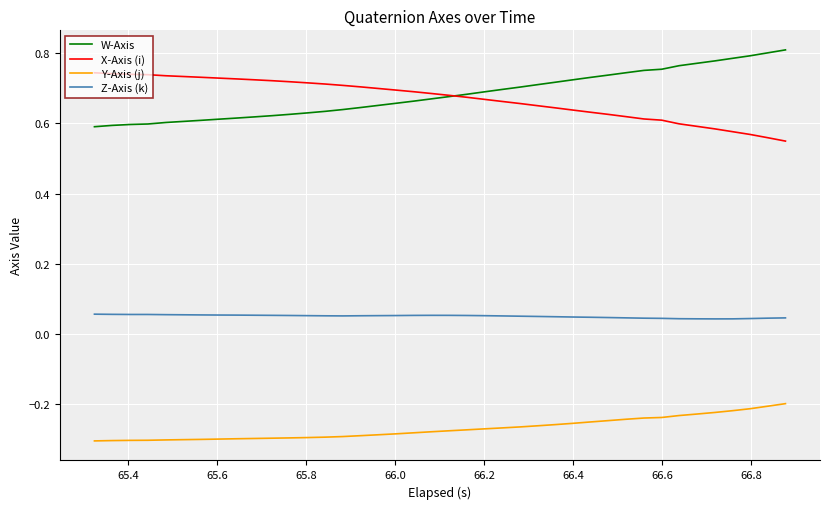

True or false: W-Axis and Z-Axis (k) intersect in this chart.

False